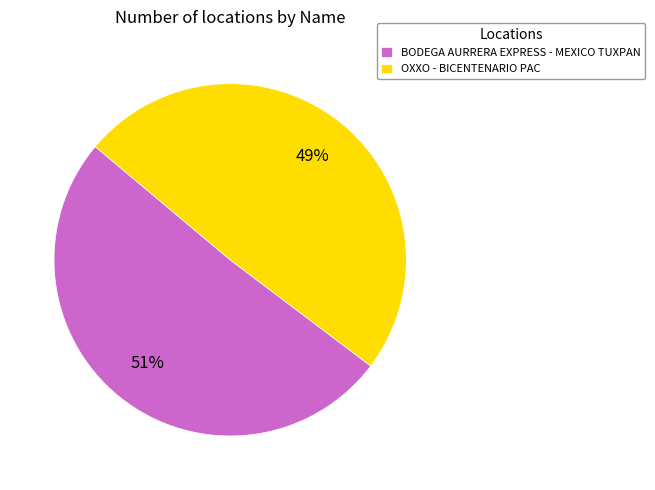

What is the smallest slice in the pie chart?

OXXO - BICENTENARIO PAC